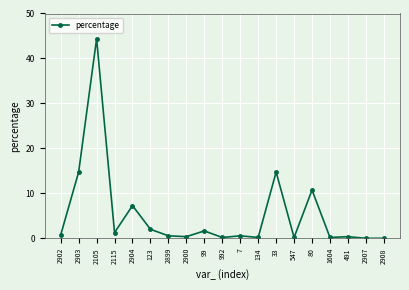

At which category does the data reach its first local peak?

2105